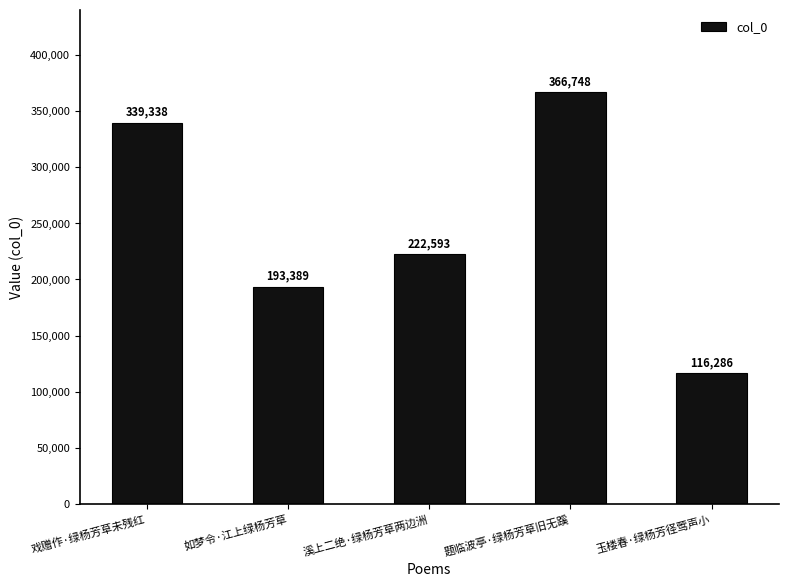

The chart shows a value of 193389 at 如梦令·江上绿杨芳草. True or false?

True